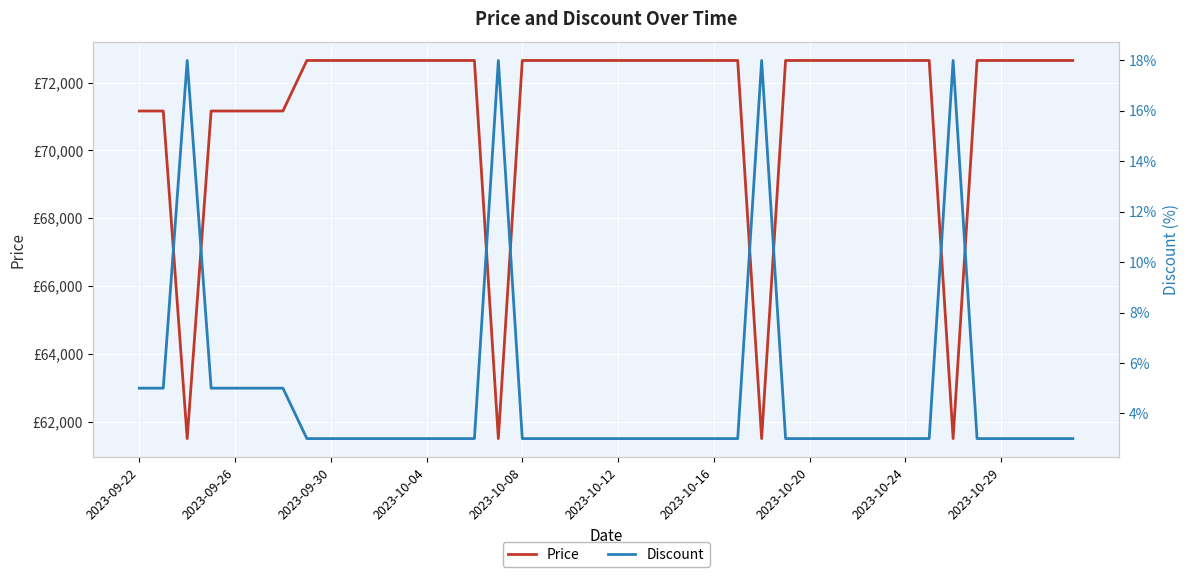

At 13, list the series in order from smallest to largest.

Discount, Price